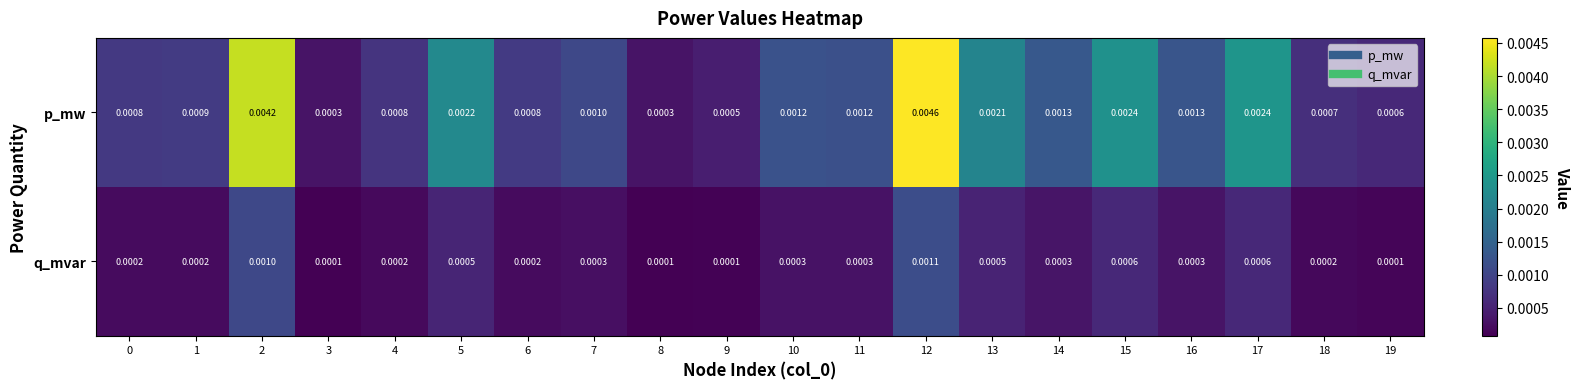

Is the value of q_mvar at 6 greater than the value of p_mw at 8?

No